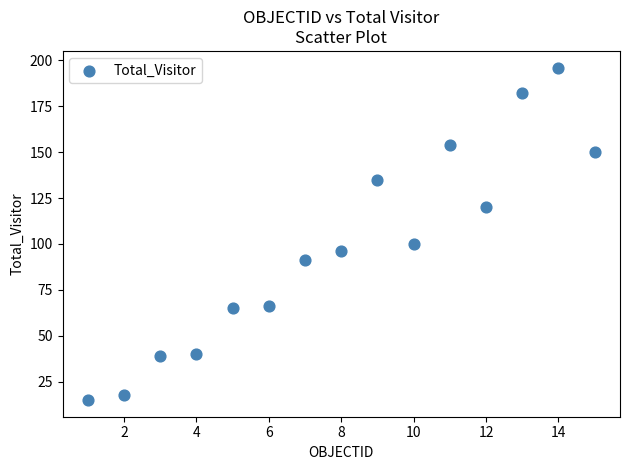

What Y value in the scatter plot is closest to 105?

100